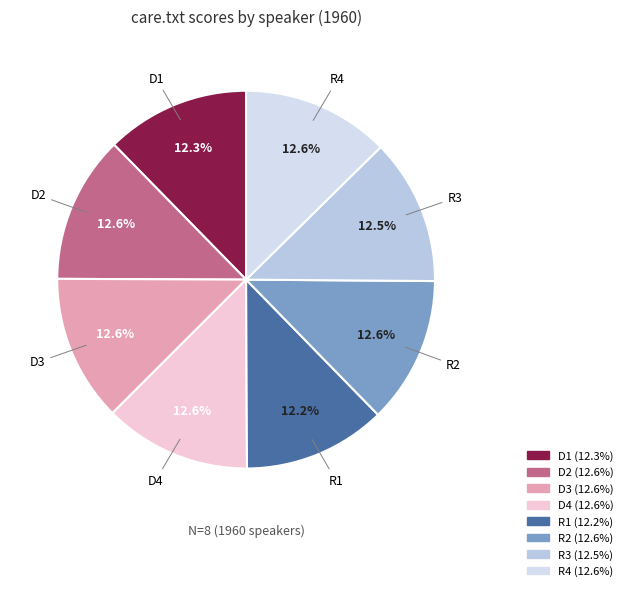

How many segments does this pie chart have?

8